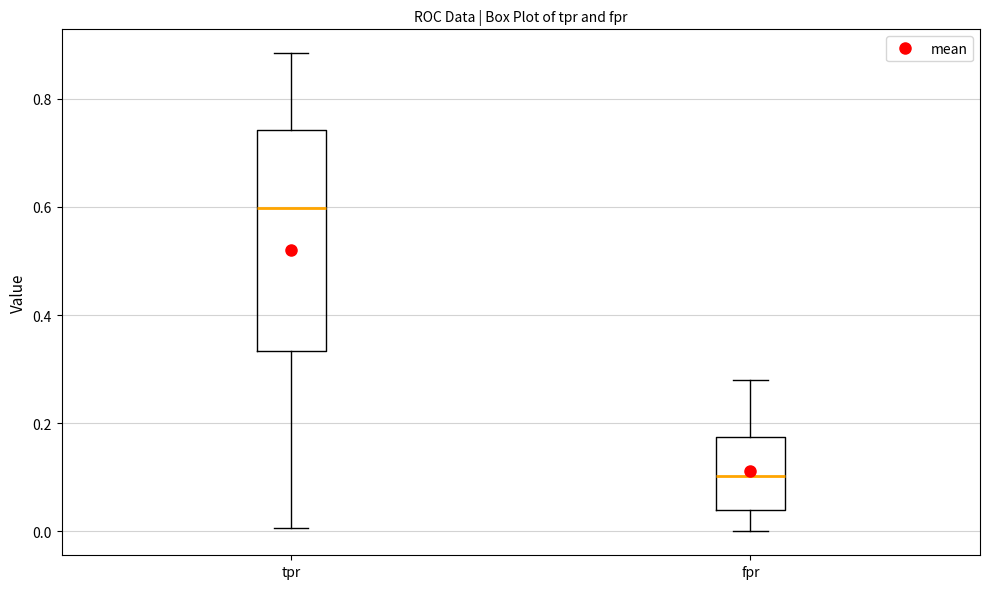

Where does the upper whisker of the box for fpr end on the y-axis? The values are not printed on the chart, so give them approximately, as read against the axis.

0.28